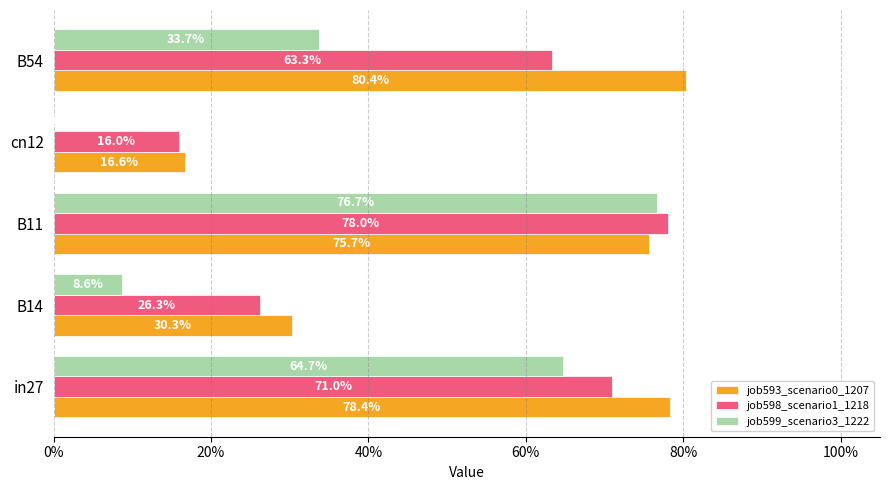

What are all the series names shown in the legend?

job593_scenario0_1207, job598_scenario1_1218, job599_scenario3_1222